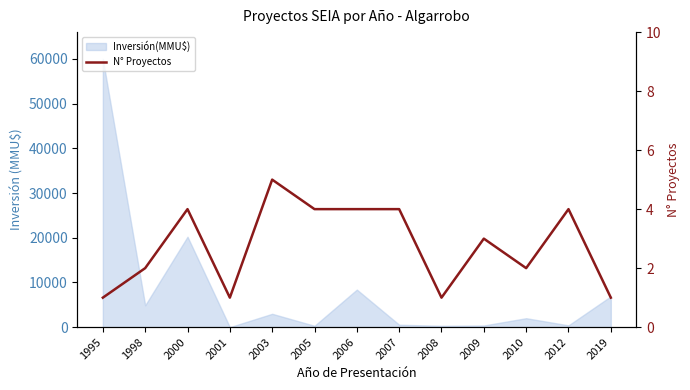

What is the value of the 8th point from the left?

4